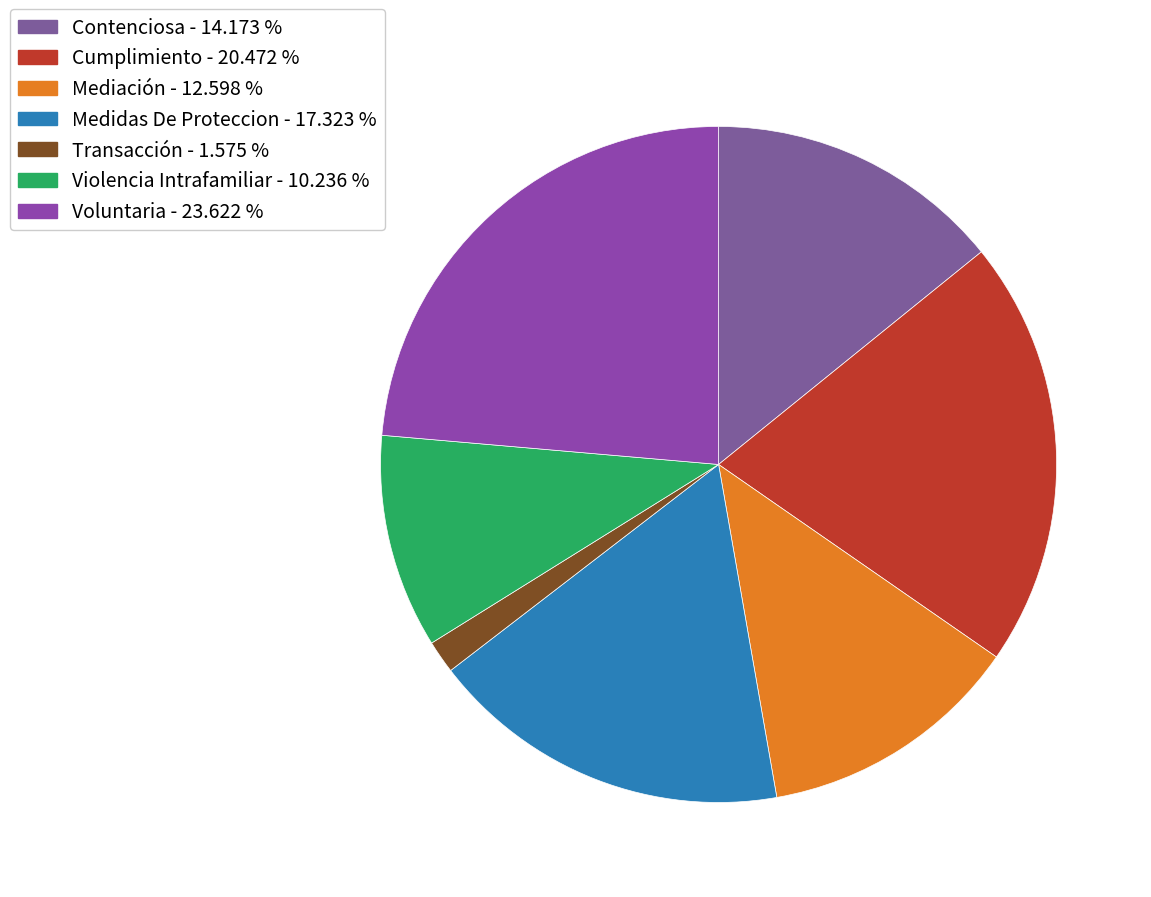

Is Violencia Intrafamiliar the majority of the pie?

No